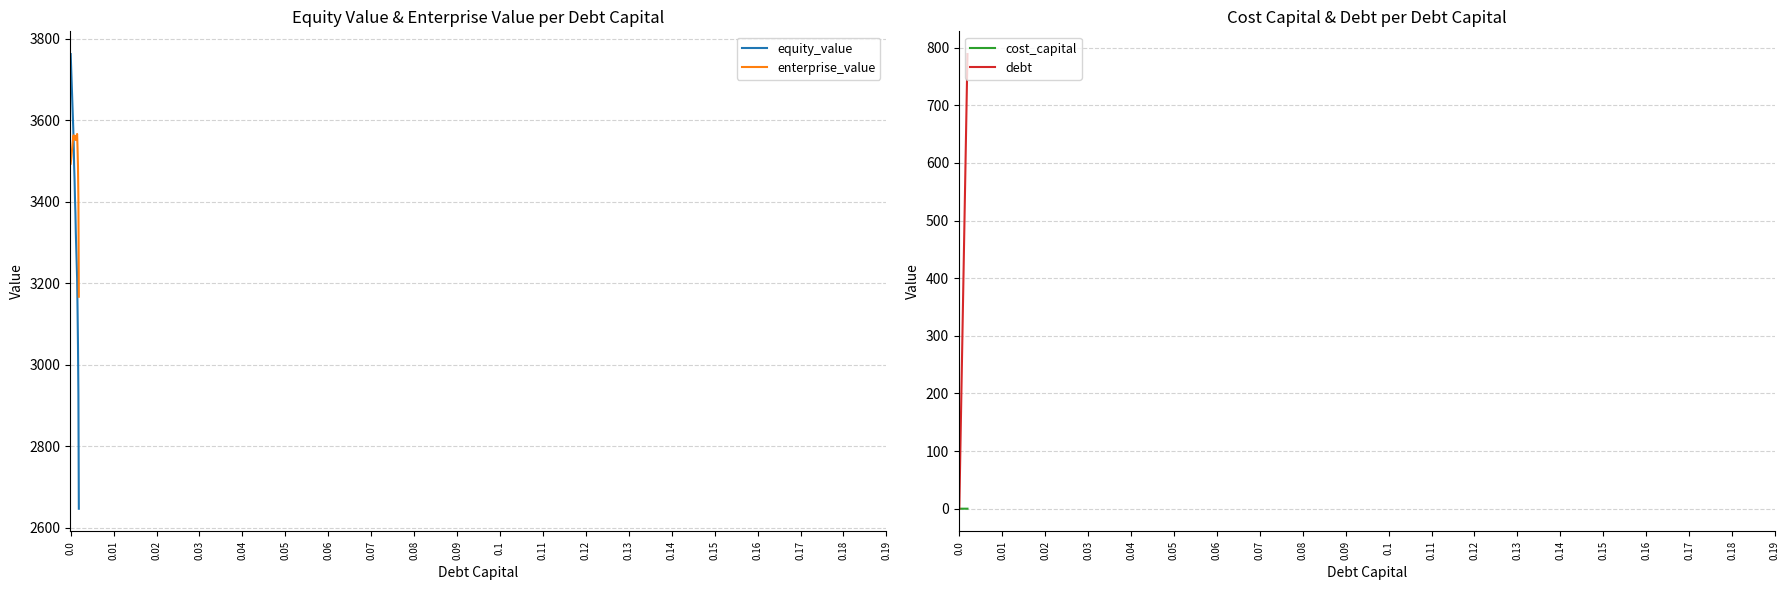

What is the maximum value for enterprise_value?

3565.9